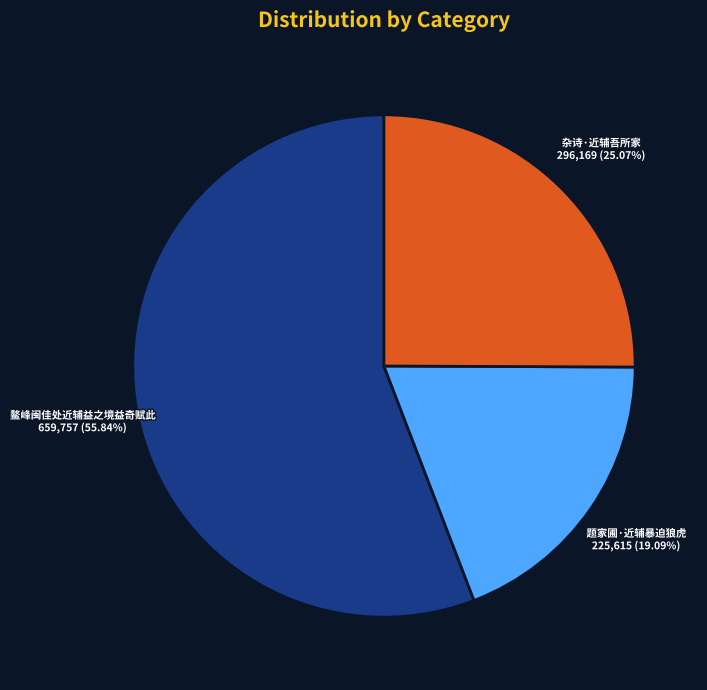

Is it true that 杂诗·近辅吾所家 is 17% of the pie?

False